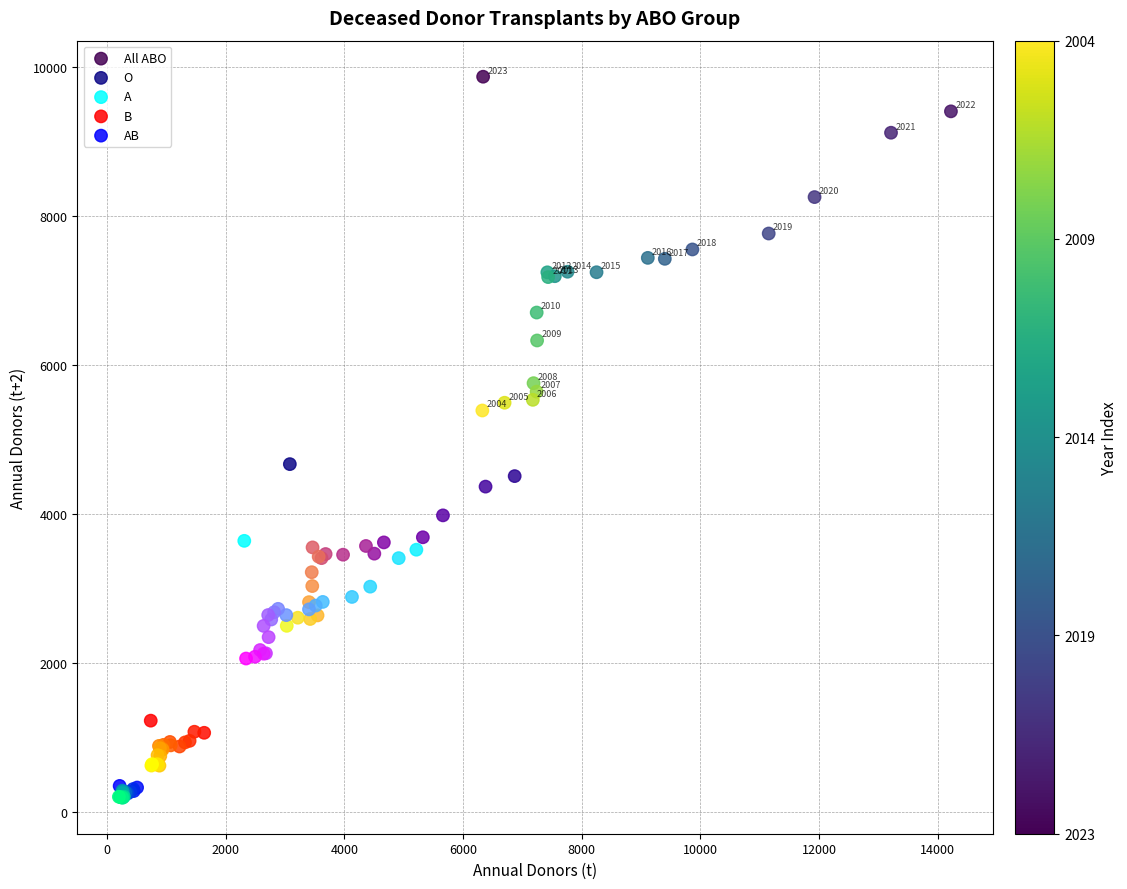

Which series reaches the maximum Y coordinate?

All ABO